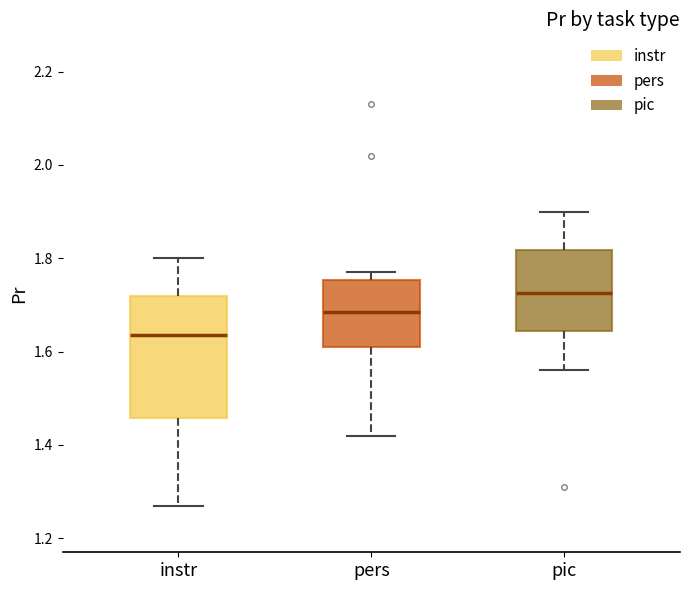

Where does the median line of the box for instr sit on the y-axis? The values are not printed on the chart, so give them approximately, as read against the axis.

1.64